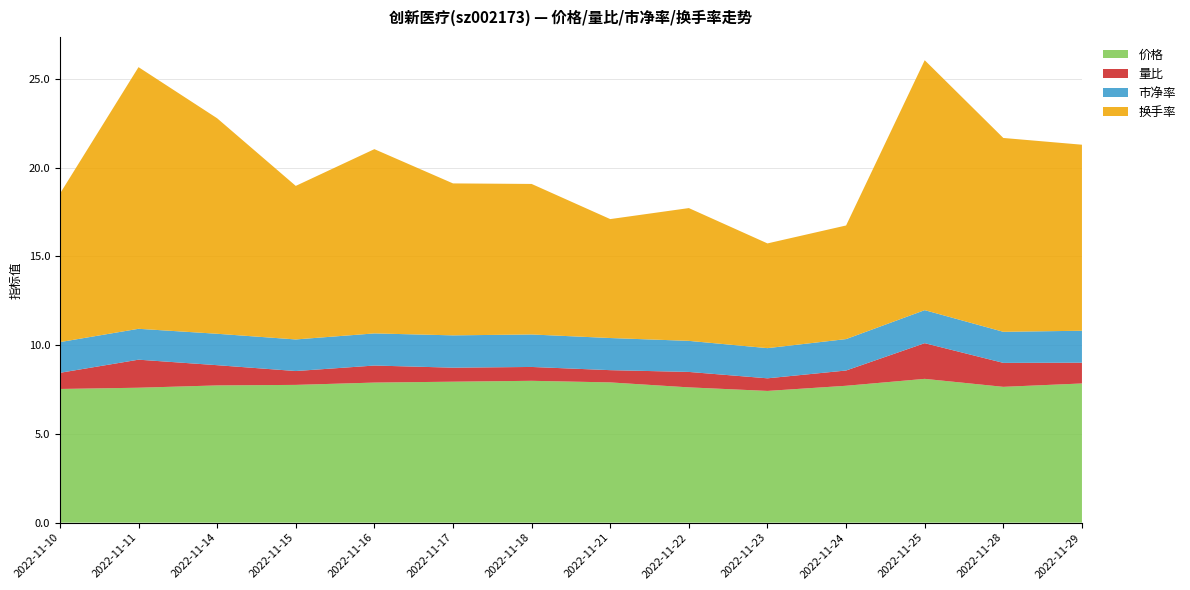

Reading right to left, extract all data points from this chart.

价格: 7.8	7.7	8.1	7.7	7.4	7.6	7.9	8.0	7.9	7.9	7.8	7.7	7.6	7.5
量比: 1.2	1.4	2.0	0.9	0.7	0.9	0.7	0.8	0.8	1.0	0.8	1.1	1.6	0.9
市净率: 1.8	1.8	1.9	1.8	1.7	1.8	1.8	1.8	1.8	1.8	1.8	1.8	1.7	1.7
换手率: 10.5	10.9	14.1	6.4	5.9	7.5	6.7	8.5	8.6	10.4	8.7	12.1	14.7	8.4